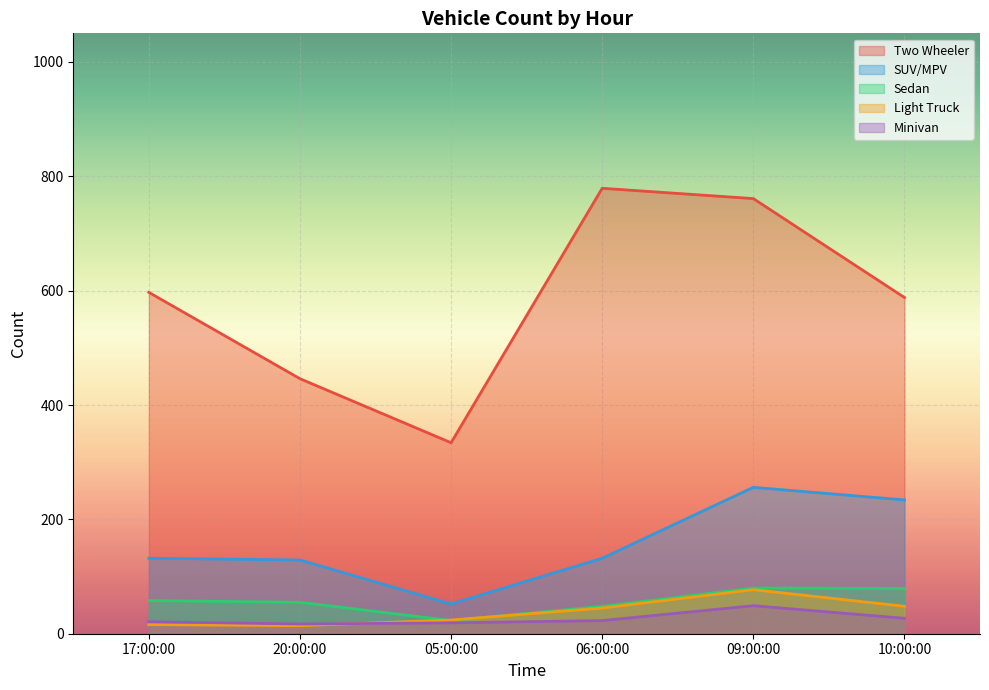

How many data points in Sedan are above 58?

2